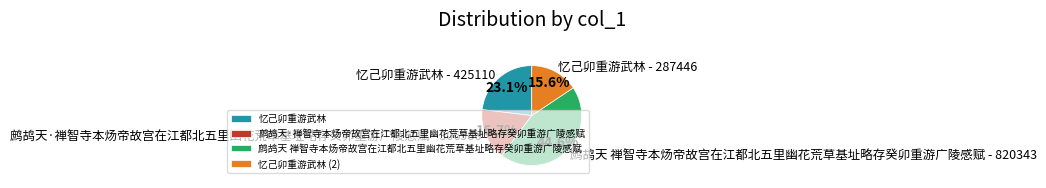

Count the number of slices in the pie.

4